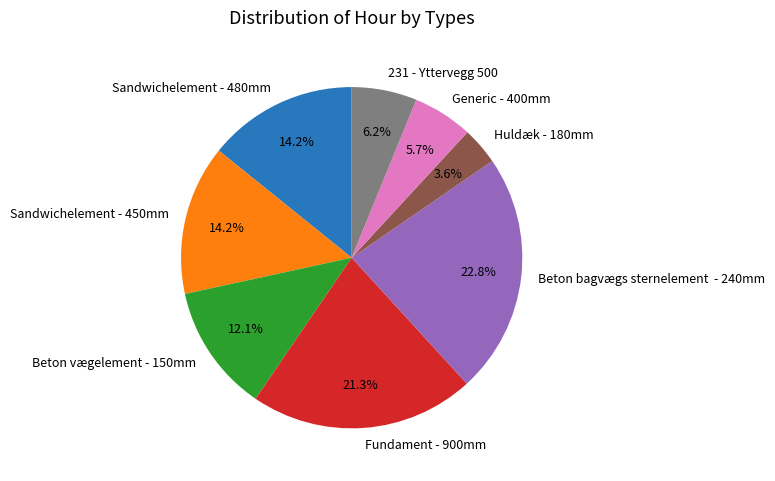

Which has a higher value, Sandwichelement - 480mm or Beton bagvægs sternelement - 240mm?

Beton bagvægs sternelement - 240mm